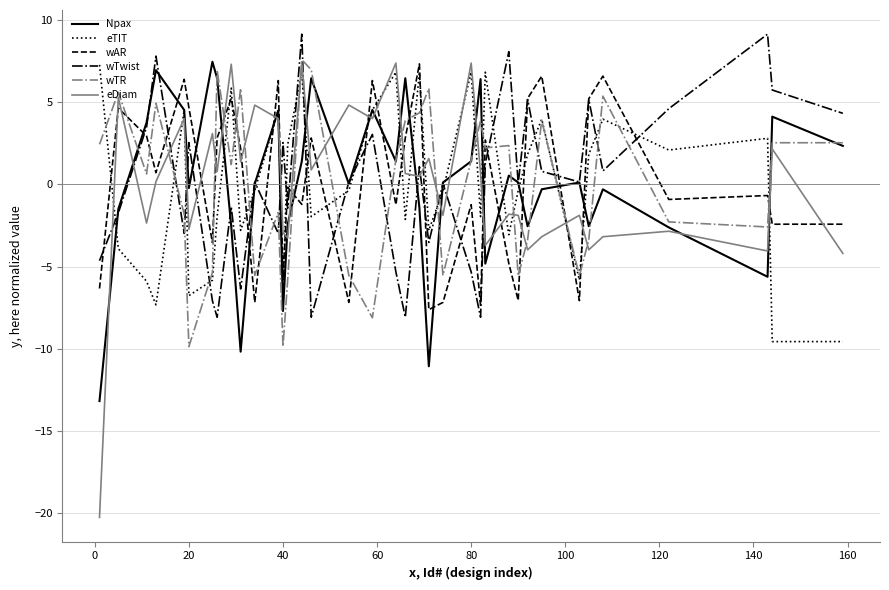

Which series ends up on top after the final intersection of wAR and eTIT?

wAR